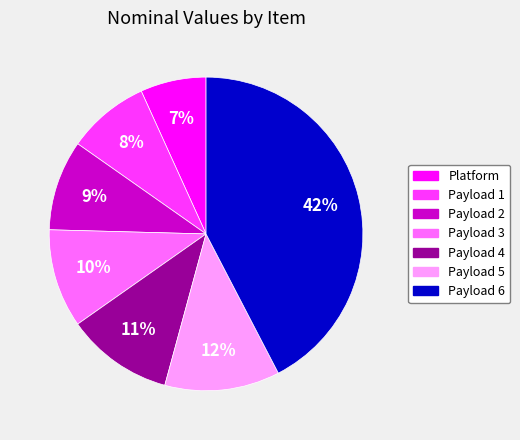

To the nearest percent, what is the average slice percentage?

14%